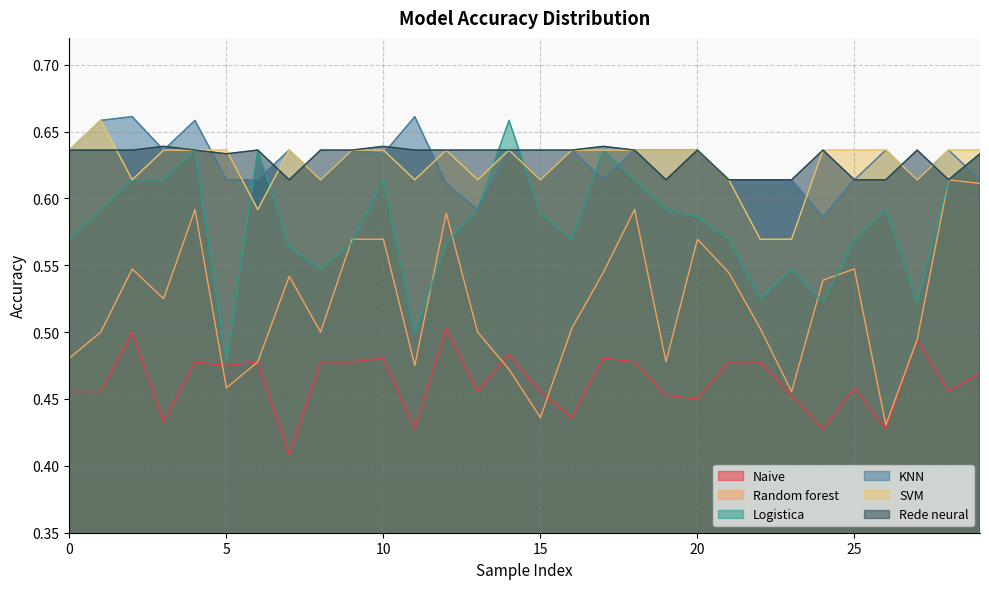

Where do Logistica and Rede neural first cross each other?

13 and 14